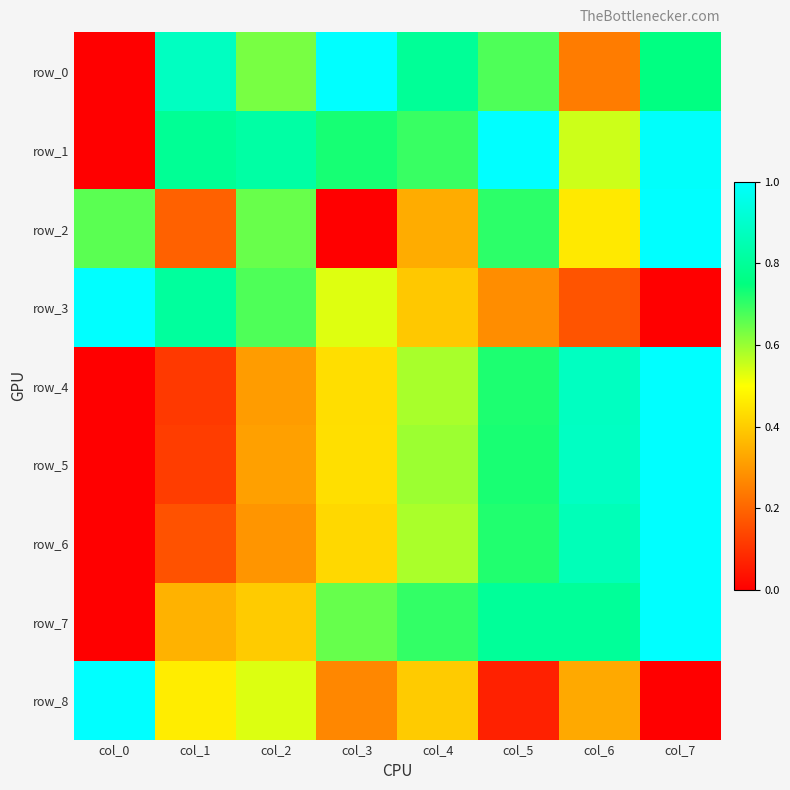

Count the row_3 values in the range 0 to 1.

8